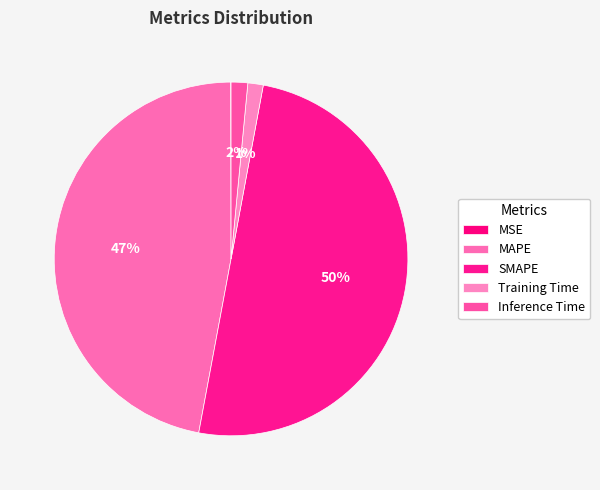

Which category has the biggest portion of the pie?

SMAPE